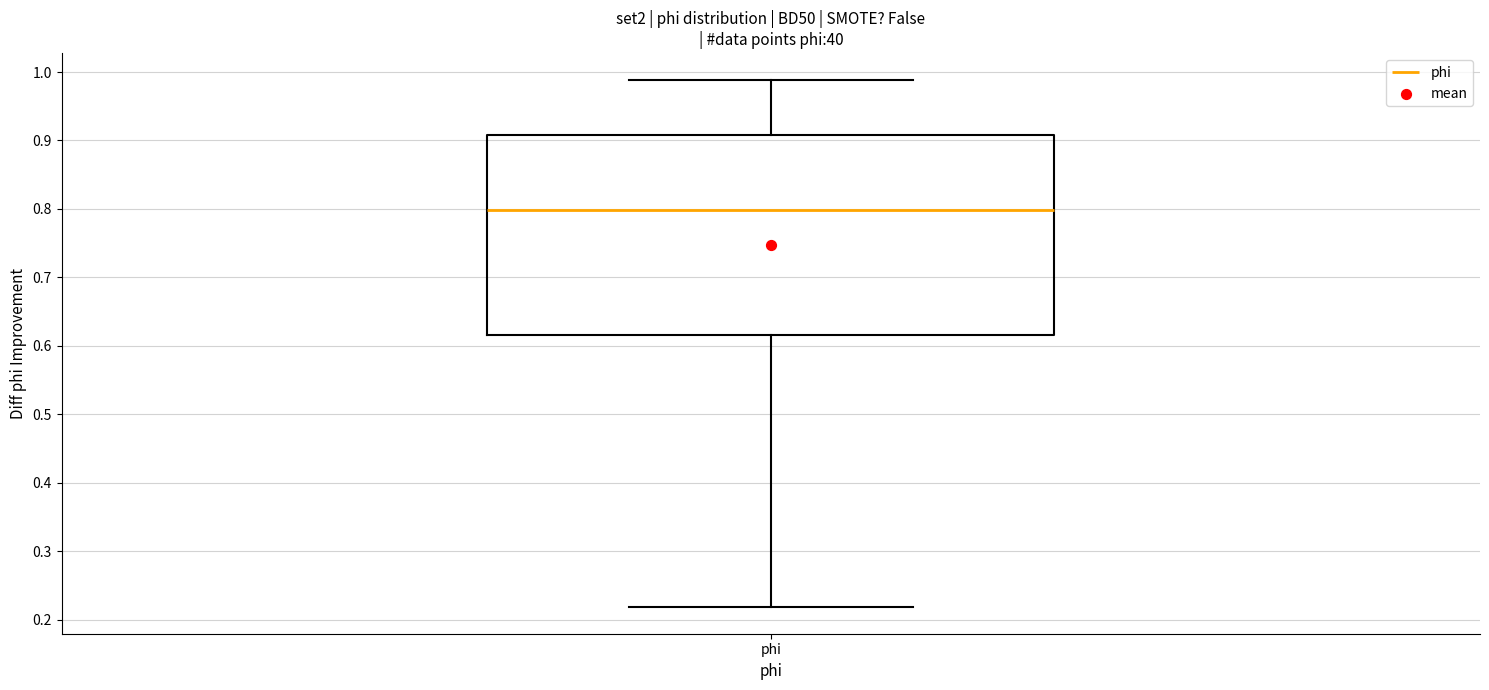

Where is the lower edge of the box for phi on the y-axis? The values are not printed on the chart, so give them approximately, as read against the axis.

0.62